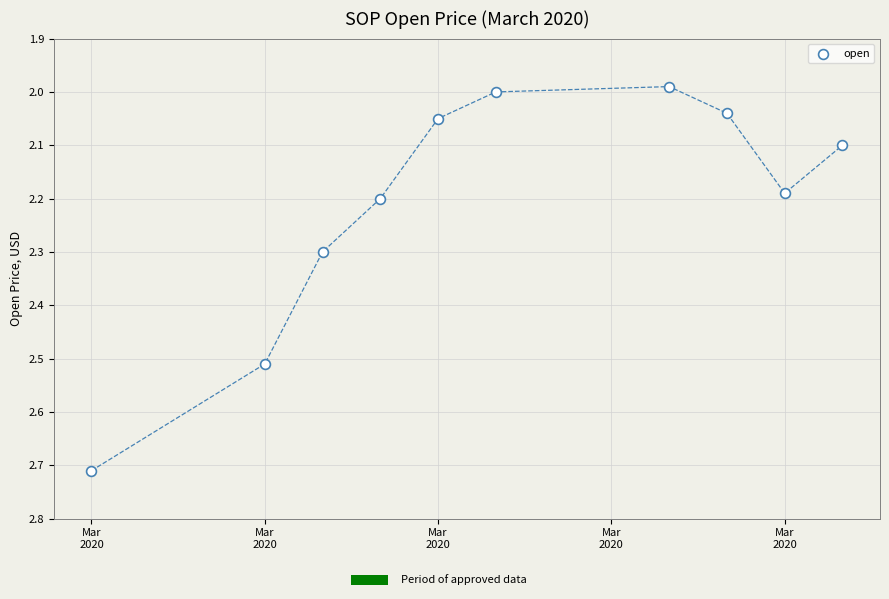

What is the range of Y values (max minus min)?

0.7